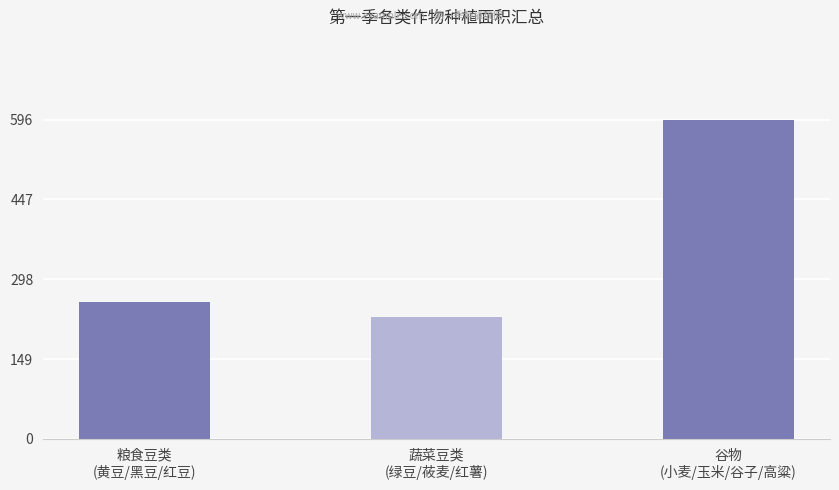

Where does the data first go above 254?

粮食豆类
(黄豆/黑豆/红豆)